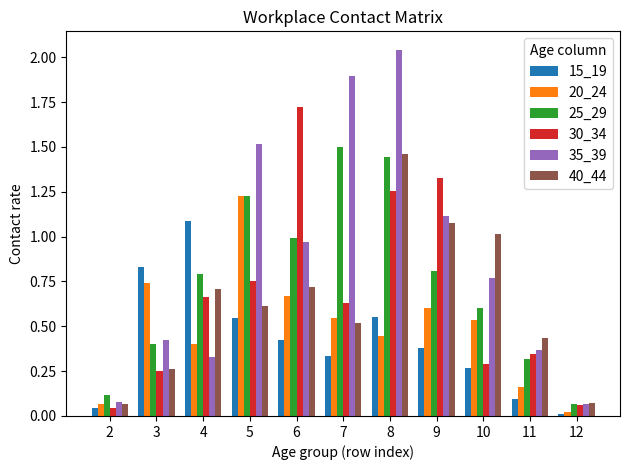

At which category does the chart reach its peak across all series?

8